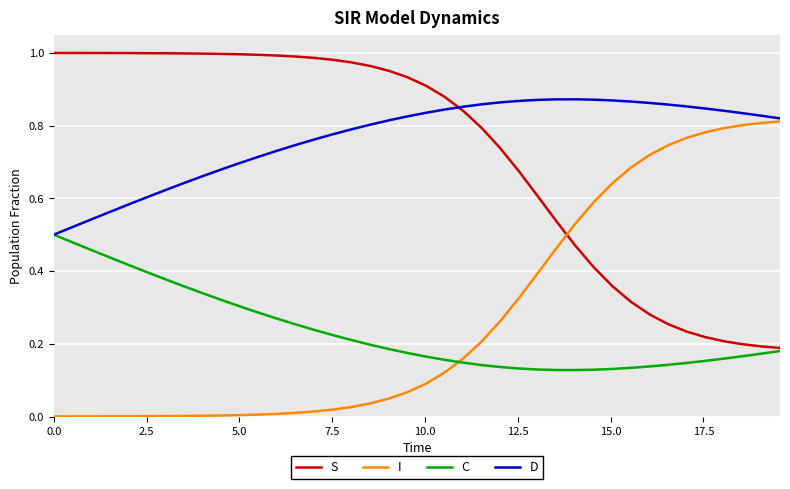

Rank the series by their maximum value, from lowest to highest.

C, I, D, S